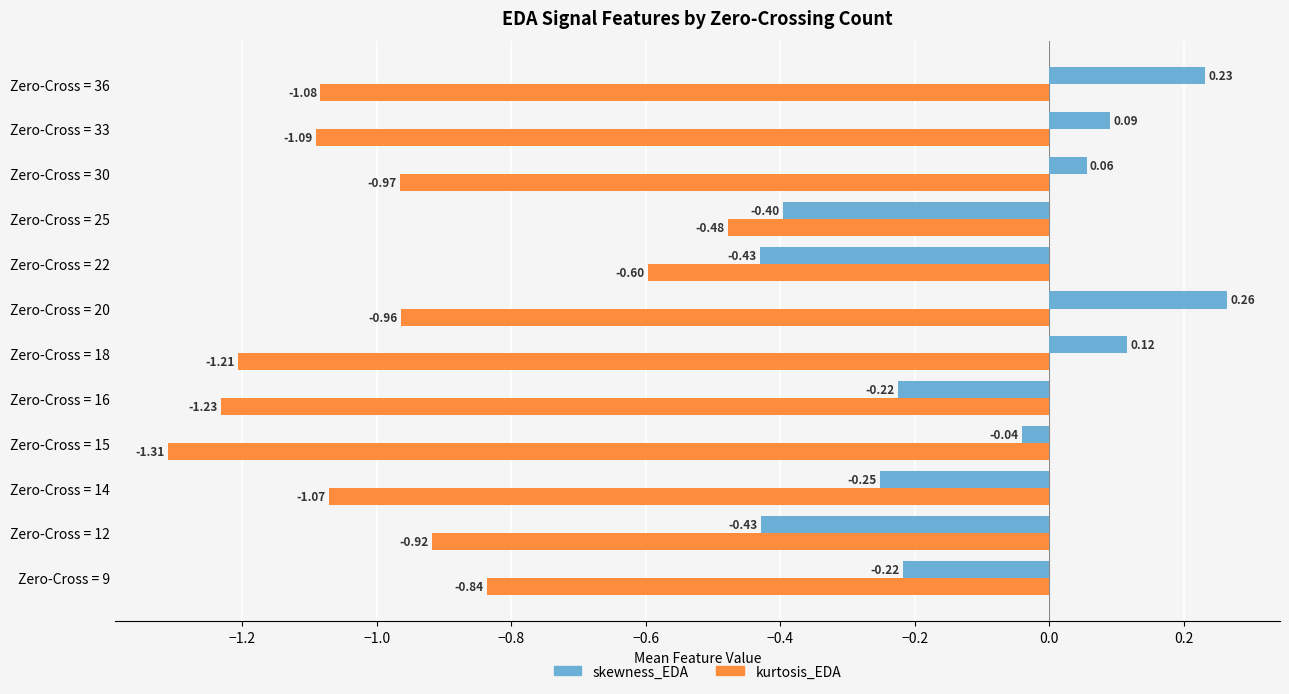

How many categories are shown in the chart?

12